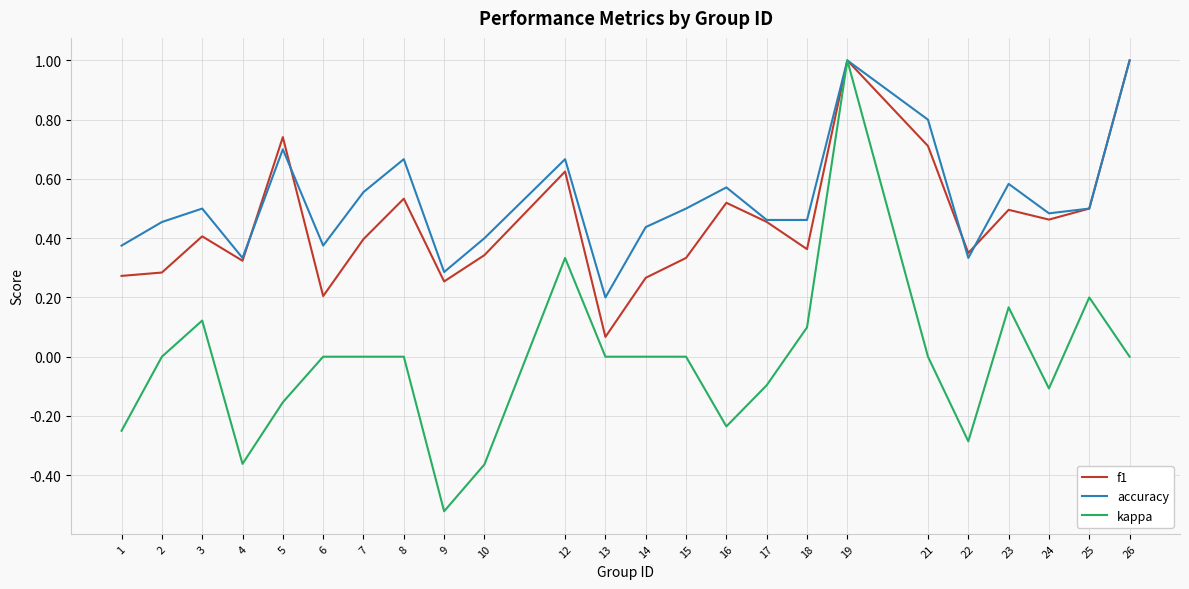

What is the difference between the highest and lowest values at 26?

1.0